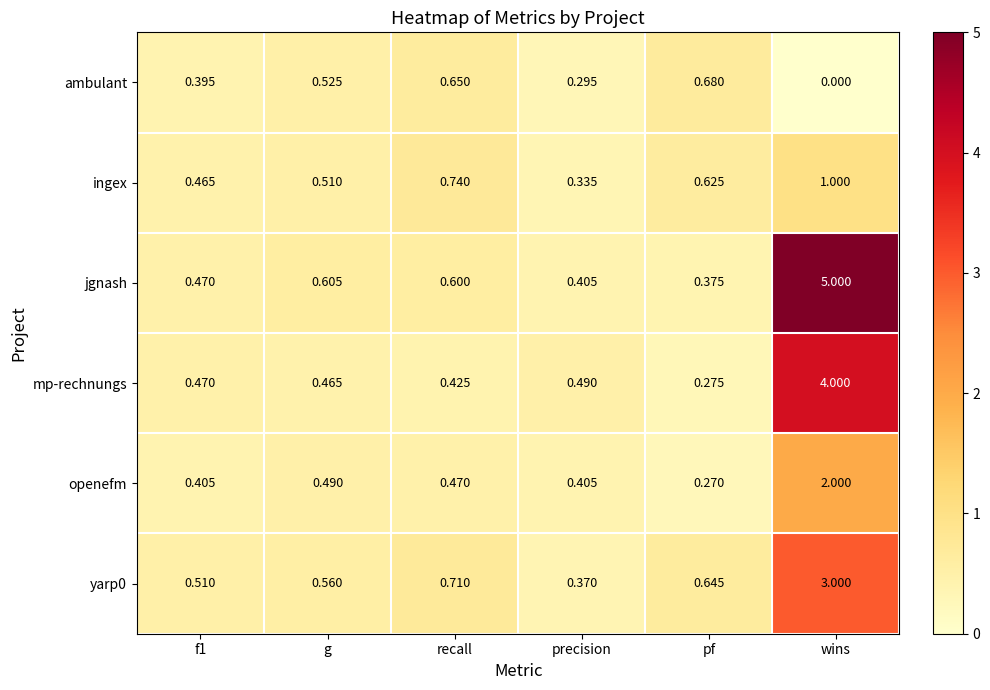

Which series has the widest spread of values?

jgnash